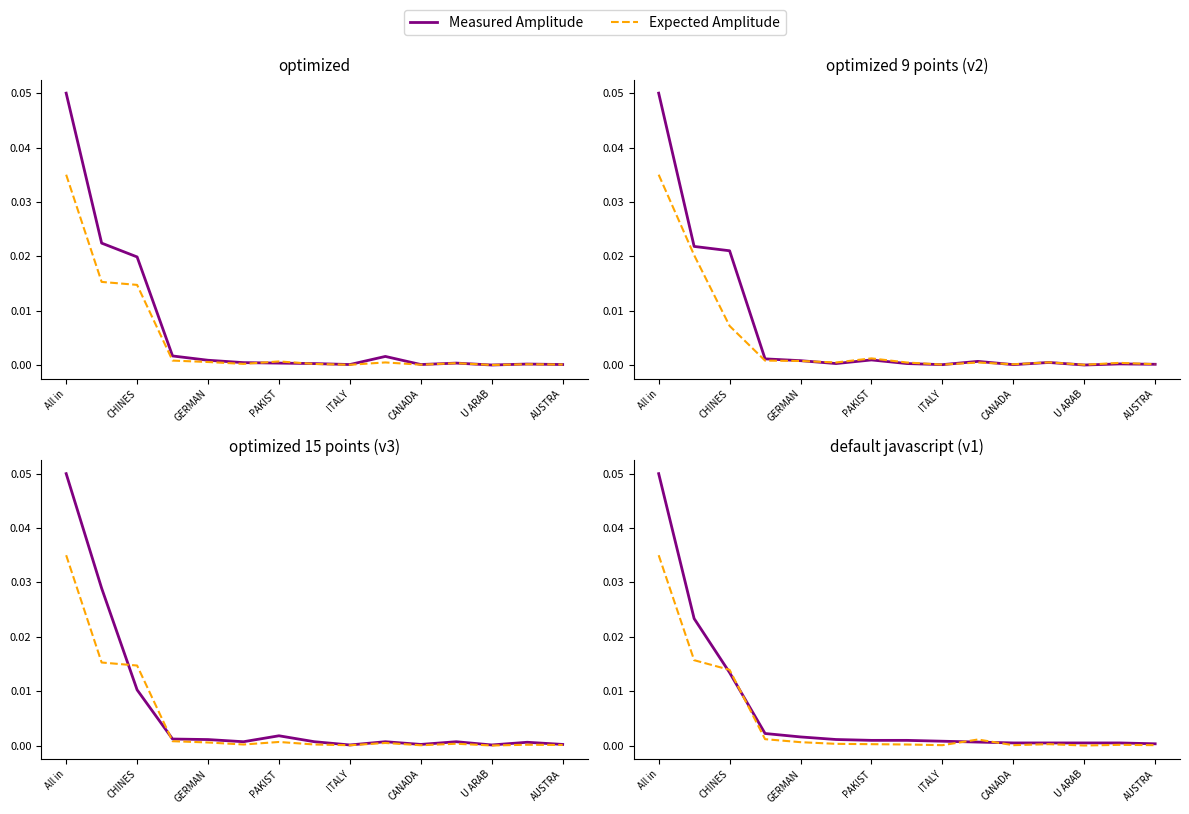

True or false: Expected Amplitude has a value of 0.0 at ITALY.

True